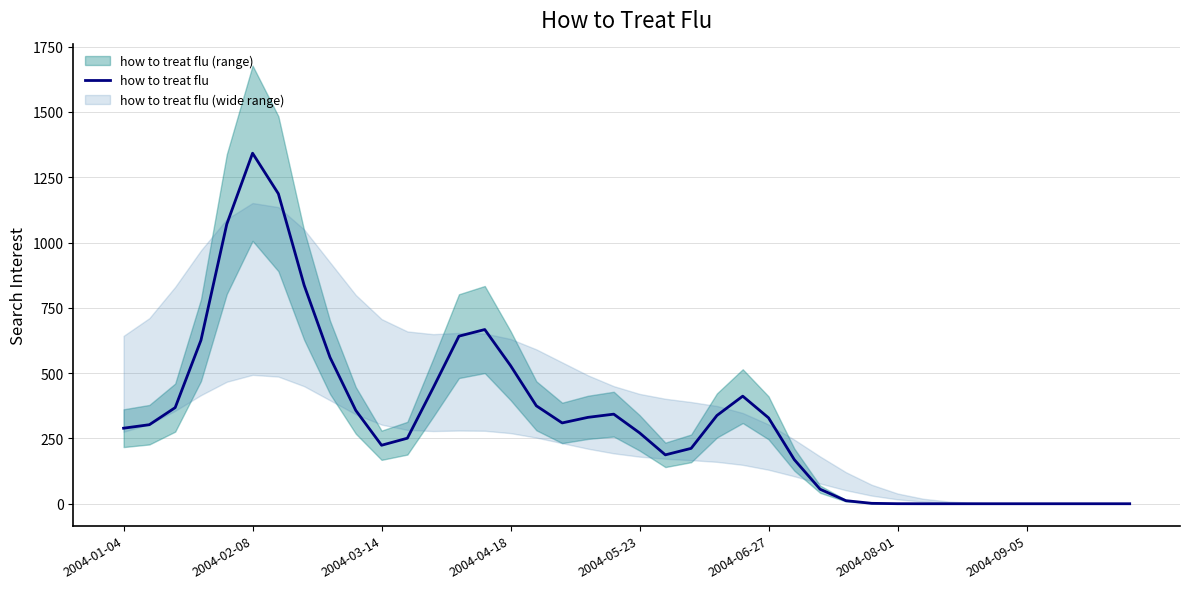

True or false: there are more than 1 points higher than both neighbors.

True